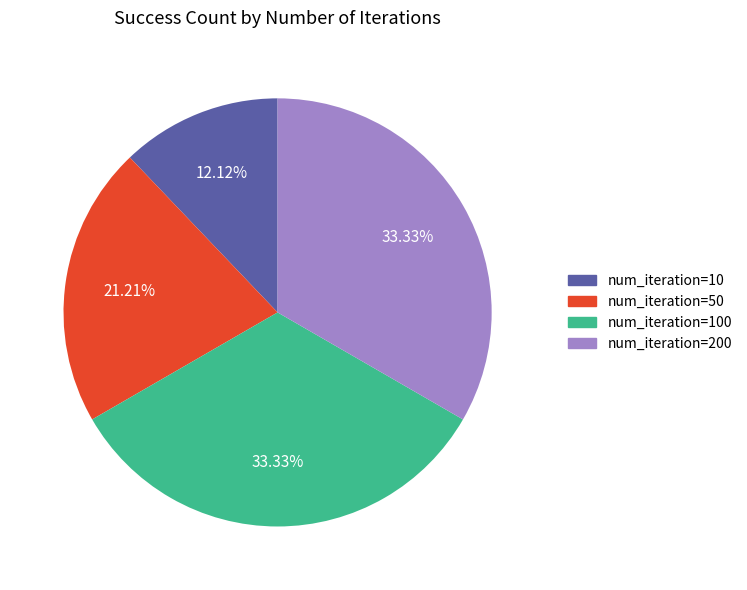

Does any single category account for the majority?

No